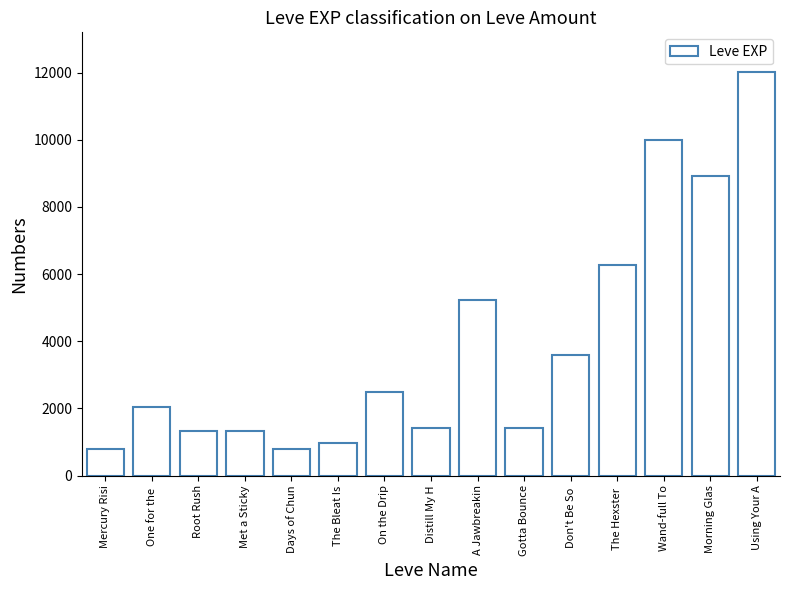

What value does the data have at Gotta Bounce, to the nearest 50?

1400